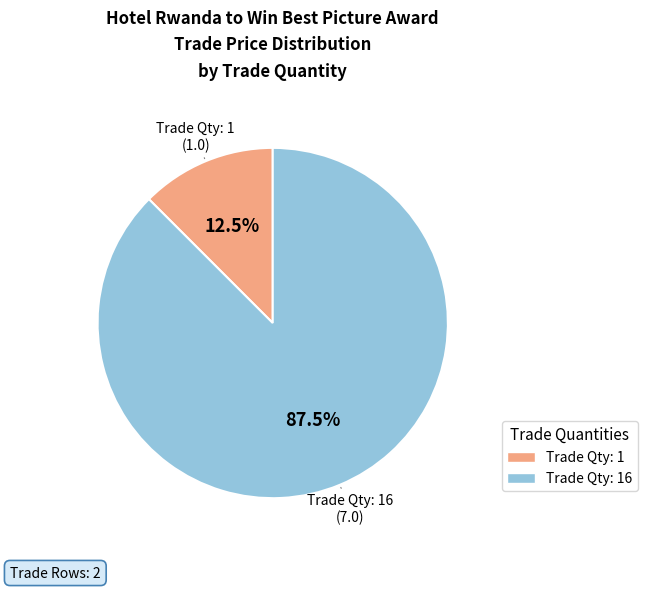

How many segments does this pie chart have?

2